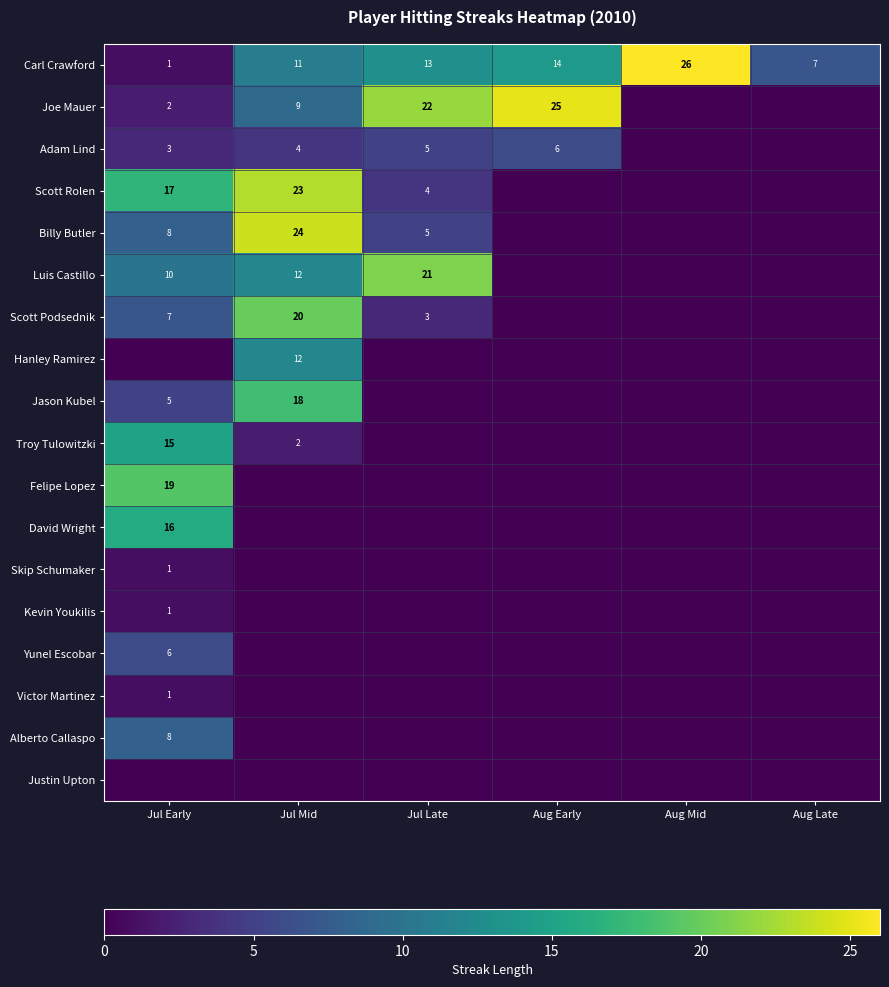

What is the difference between the second highest and minimum values in the Billy Butler series?

8